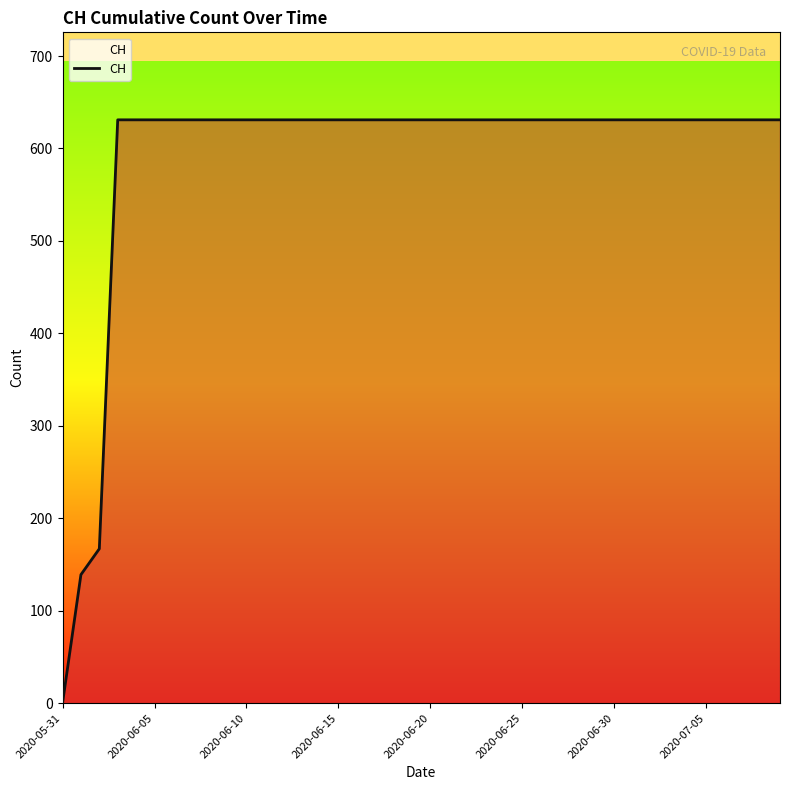

What is the greatest value displayed?

631